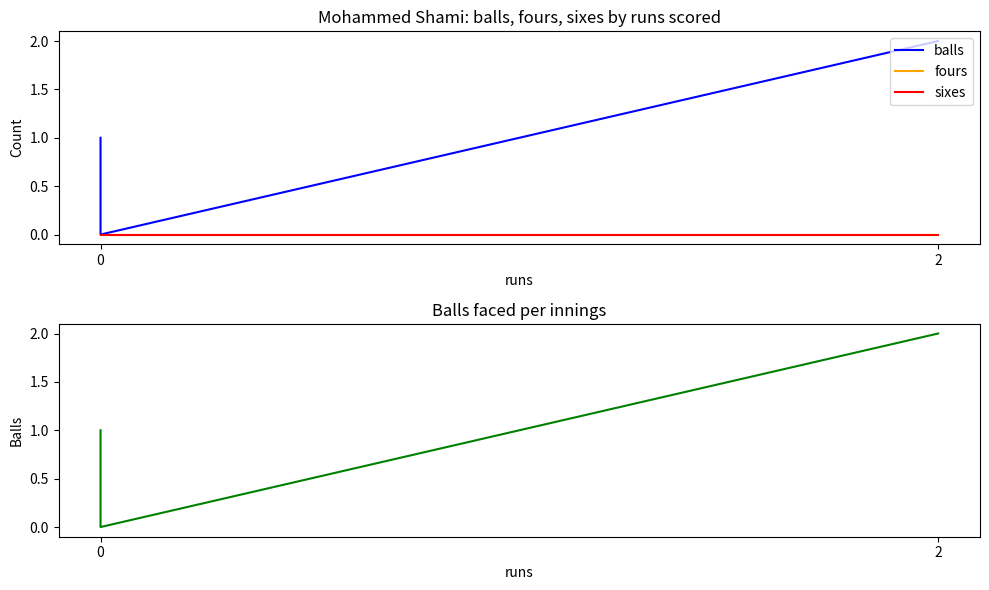

What are all the series names shown in the legend?

balls, fours, sixes